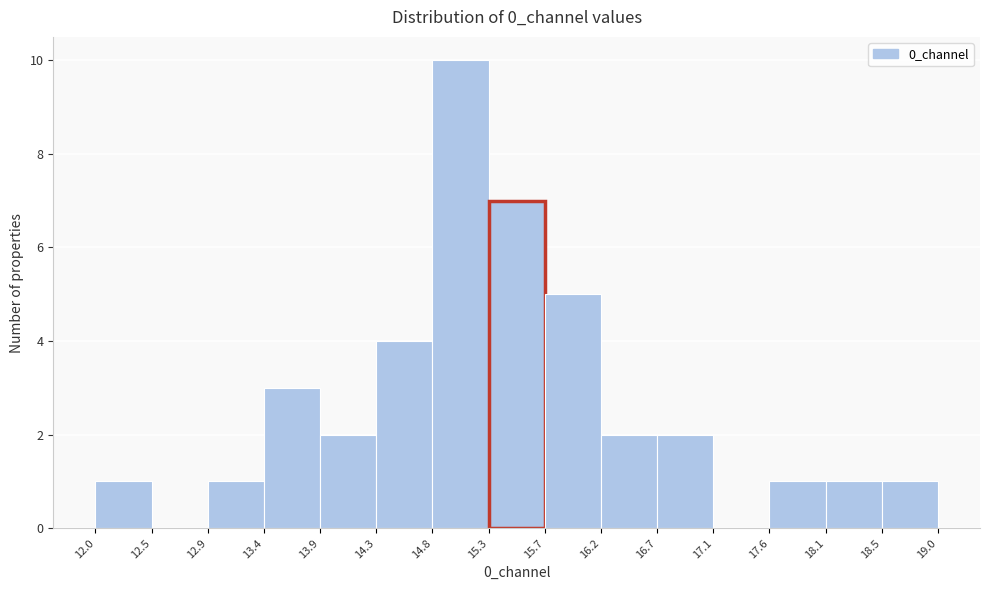

Reading left to right, list every bar in this chart as the range it spans on the x-axis followed by its height. The values are not printed on the chart, so give them approximately, as read against the axis.

12.0 to 12.5: 1
12.5 to 12.9: 0
12.9 to 13.4: 1
13.4 to 13.9: 3
13.9 to 14.3: 2
14.3 to 14.8: 4
14.8 to 15.3: 10
15.3 to 15.7: 7
15.7 to 16.2: 5
16.2 to 16.7: 2
16.7 to 17.1: 2
17.1 to 17.6: 0
17.6 to 18.1: 1
18.1 to 18.5: 1
18.5 to 19.0: 1